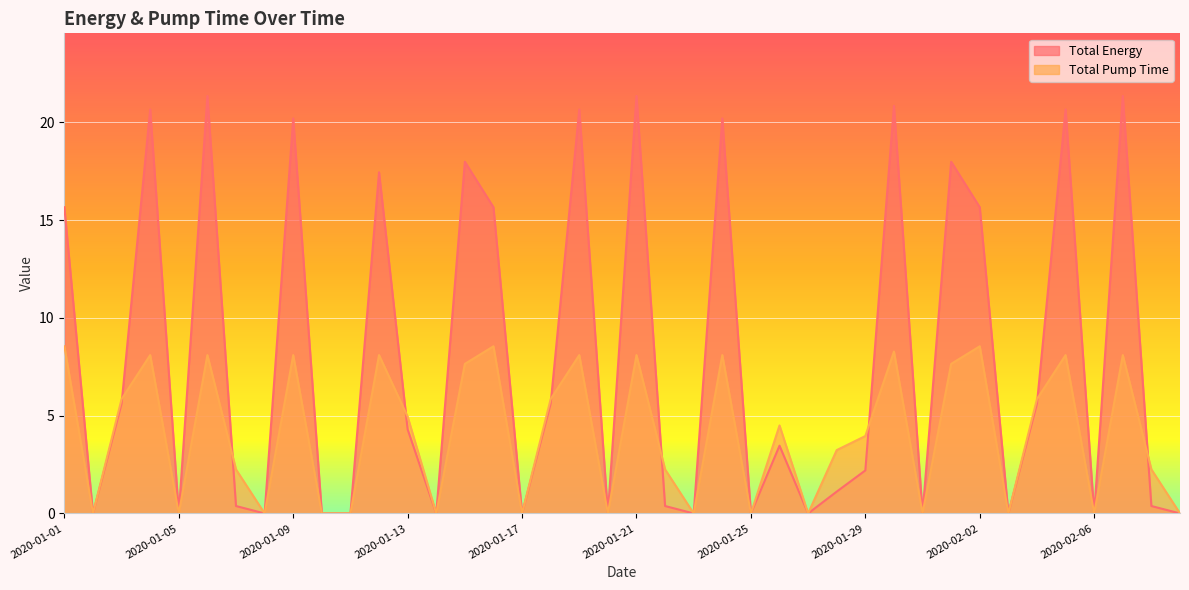

Is it true that Total Pump Time equals 4.1 at 2020-02-07?

False